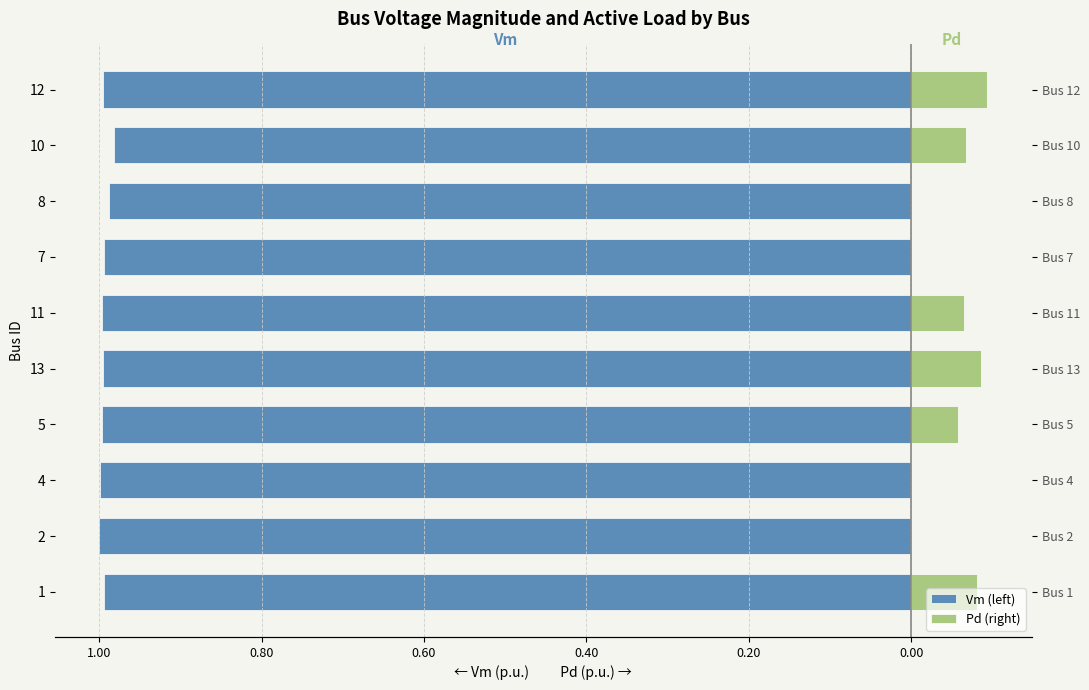

What are all the series names shown in the legend?

Vm (left), Pd (right)